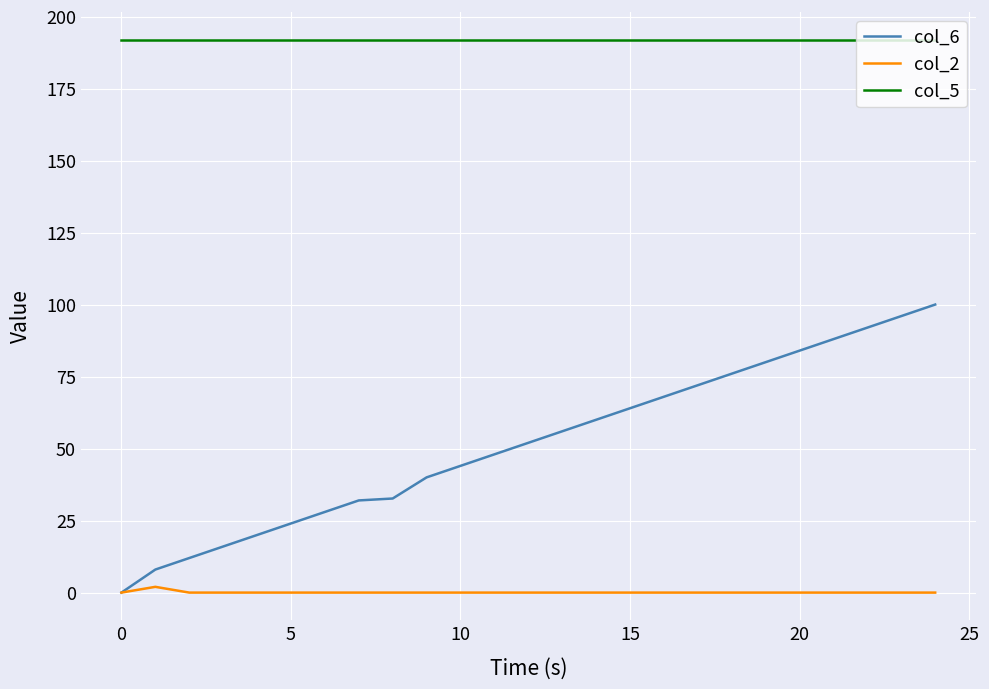

Which series has the largest range (max minus min)?

col_6